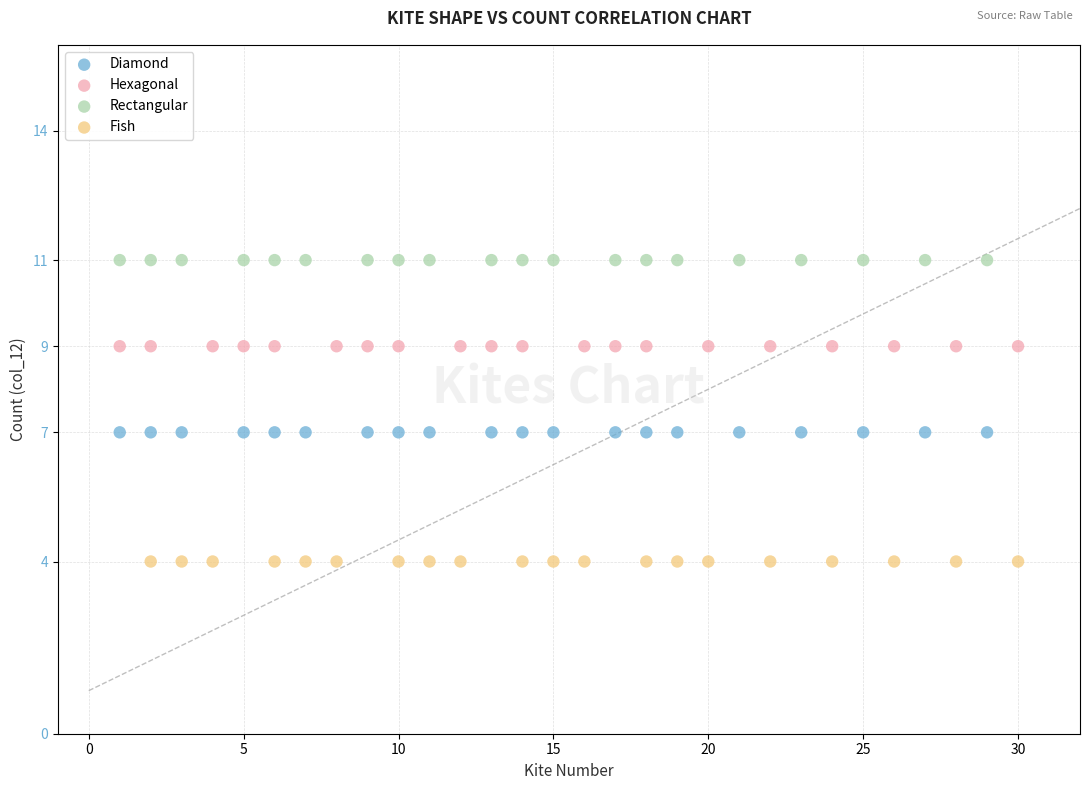

Which series reaches the minimum Y coordinate?

Fish